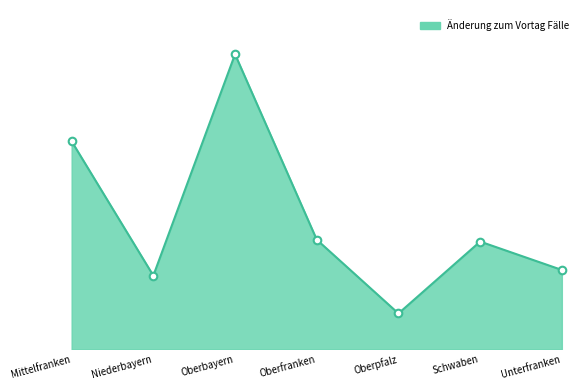

What is the change in value from Oberpfalz to Schwaben?

+38